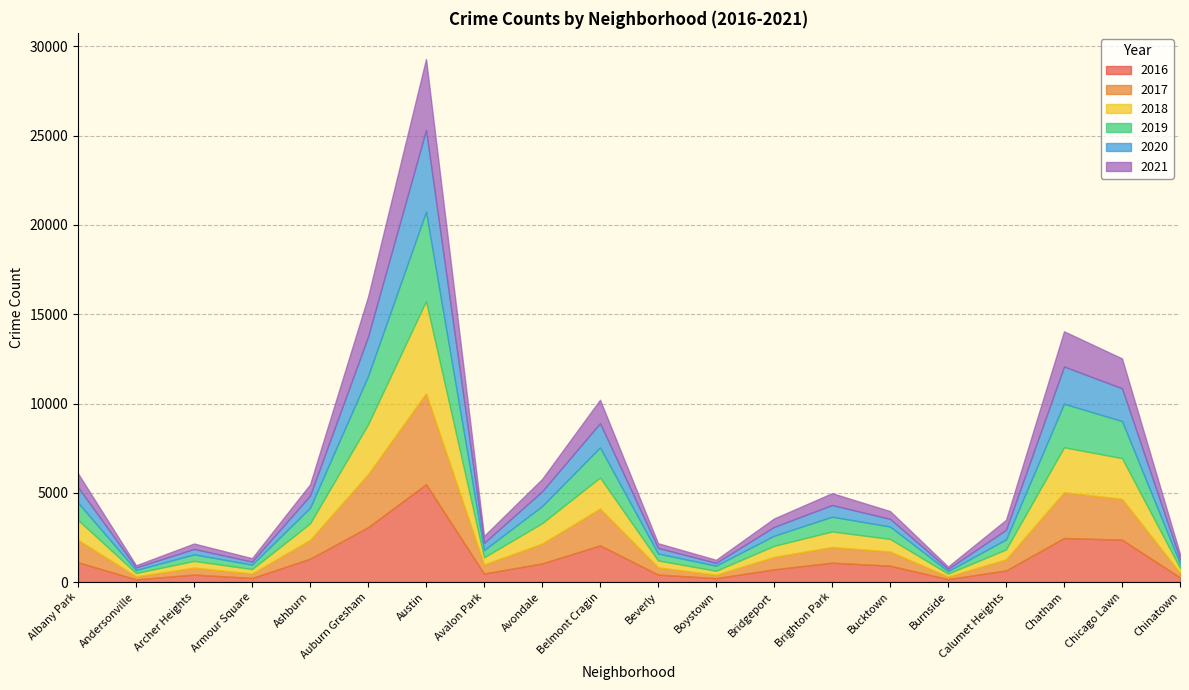

The 2021 series shows 1099 at Ashburn. True or false?

False